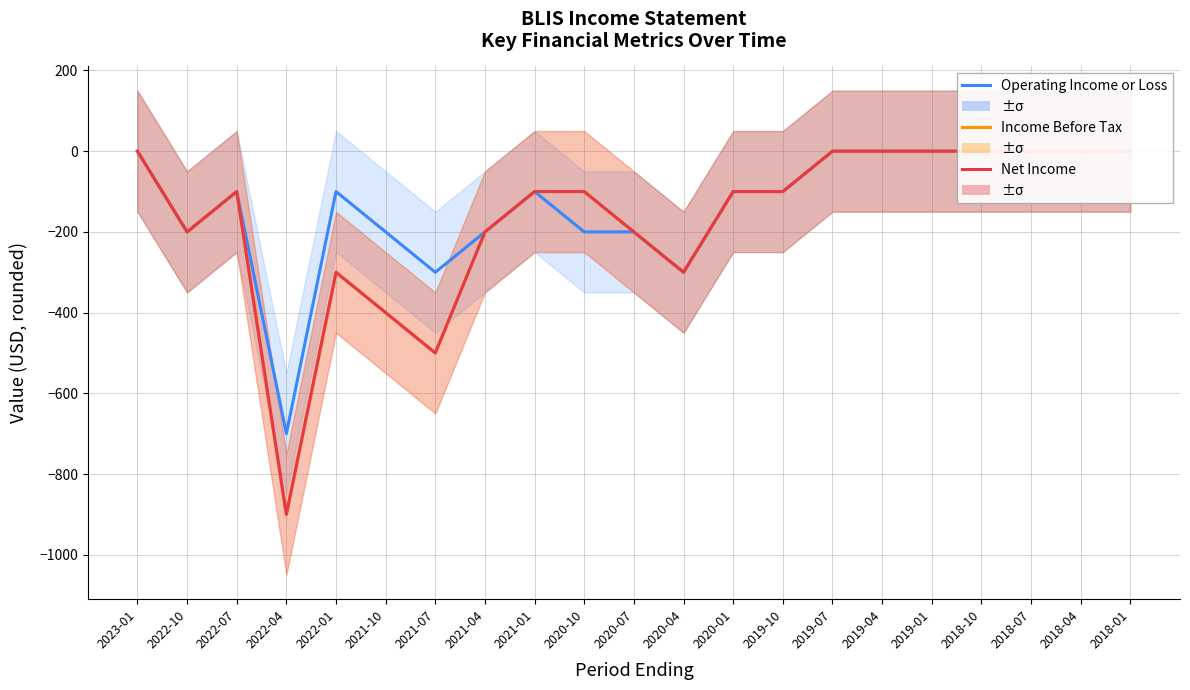

Which category has the lowest value across all series?

2022-04